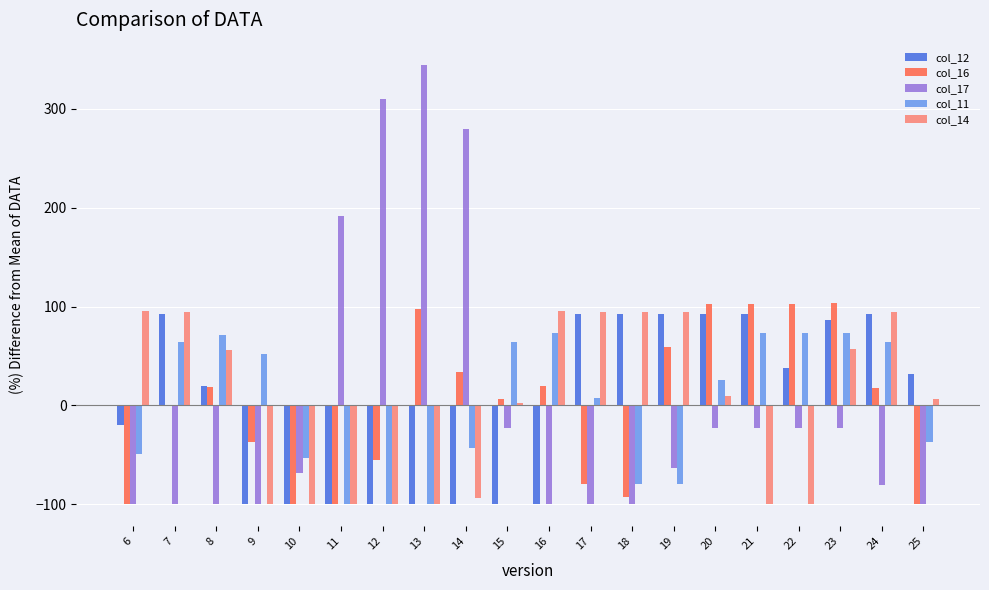

What is the sum of the col_12 values at 6 and 18?

71.8